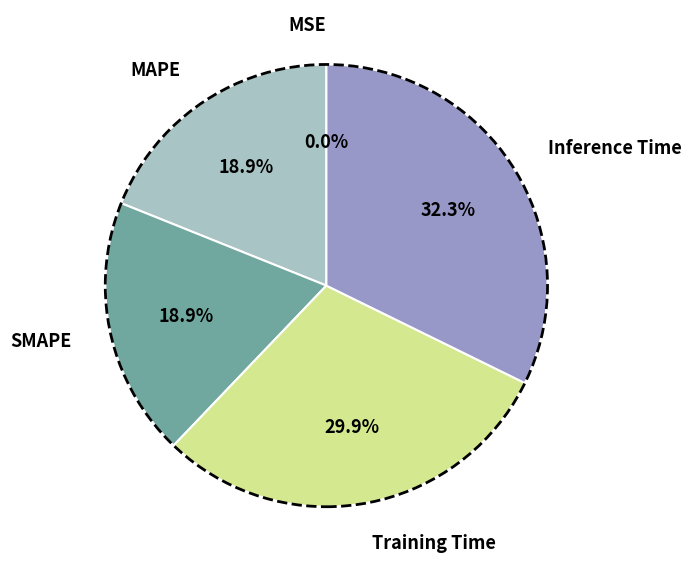

To the nearest percent, what portion does Inference Time represent?

32%